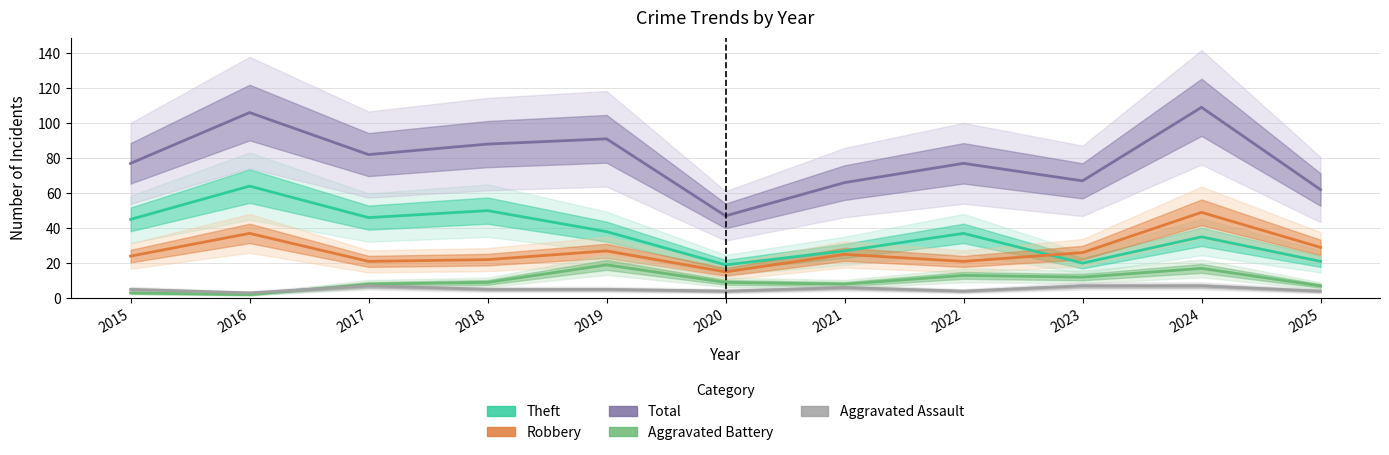

Reading left to right, transcribe all the data shown in this chart.

Theft: 2015=45	2016=64	2017=46	2018=50	2019=38	2020=19	2021=27	2022=37	2023=20	2024=35	2025=21
Robbery: 2015=24	2016=37	2017=21	2018=22	2019=27	2020=15	2021=25	2022=21	2023=26	2024=49	2025=29
Total: 2015=77	2016=106	2017=82	2018=88	2019=91	2020=47	2021=66	2022=77	2023=67	2024=109	2025=62
Aggravated Battery: 2015=3	2016=2	2017=8	2018=9	2019=19	2020=9	2021=8	2022=13	2023=12	2024=17	2025=7
Aggravated Assault: 2015=5	2016=3	2017=7	2018=5	2019=5	2020=4	2021=6	2022=4	2023=7	2024=7	2025=4